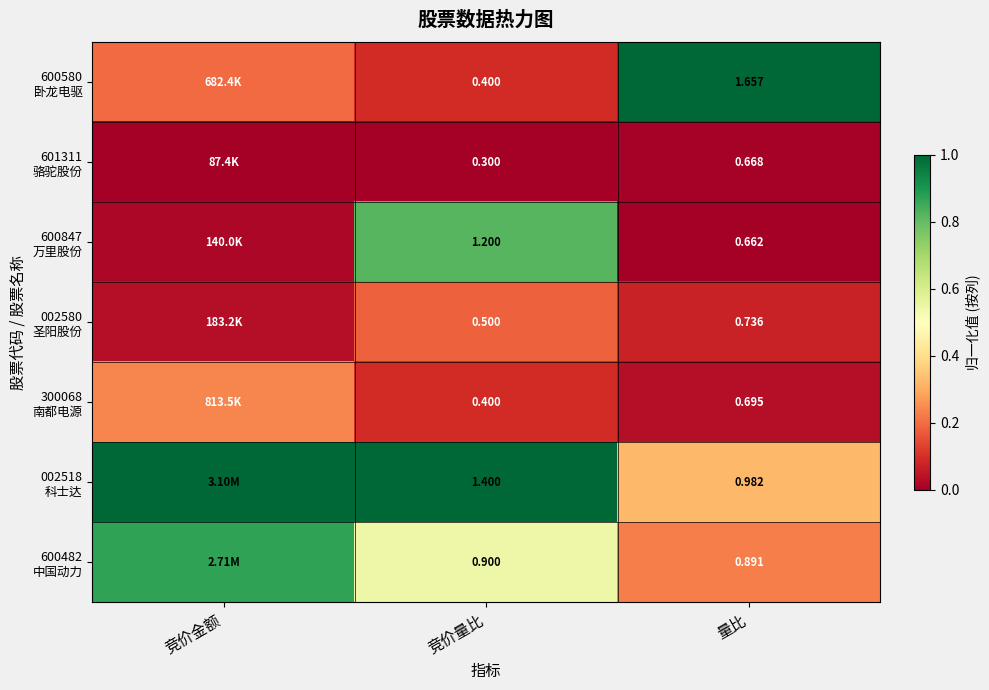

Which category has the lowest value in the 601311 骆驼股份 series?

竞价金额